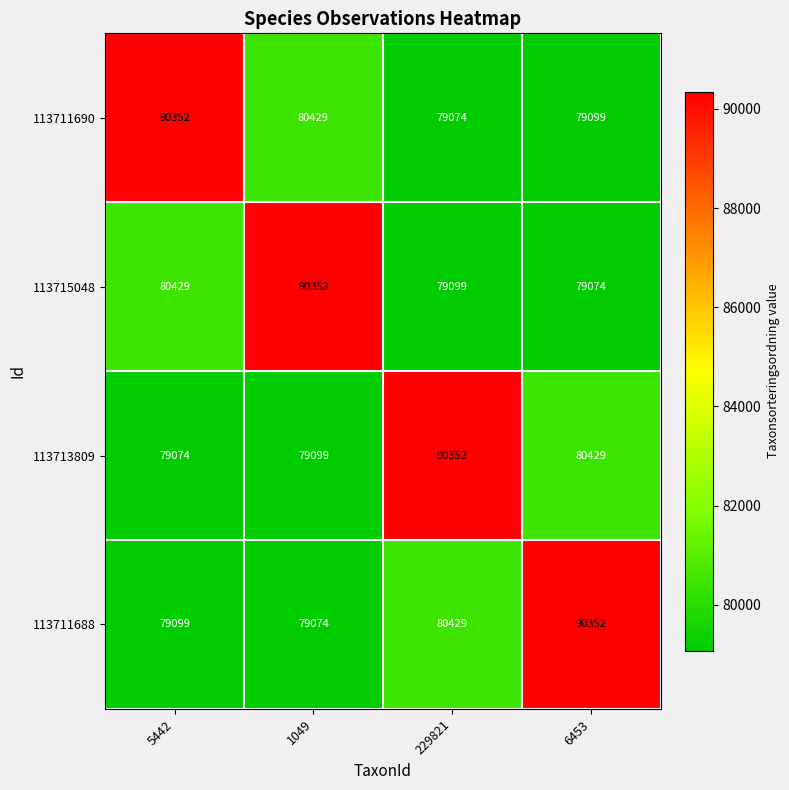

What is the sum of the 113711690 values at 1049 and 5442?

170781